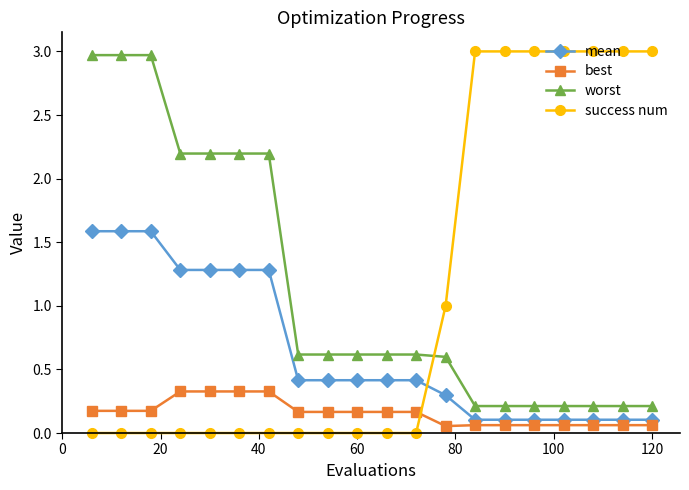

Which series has the widest spread of values?

success num